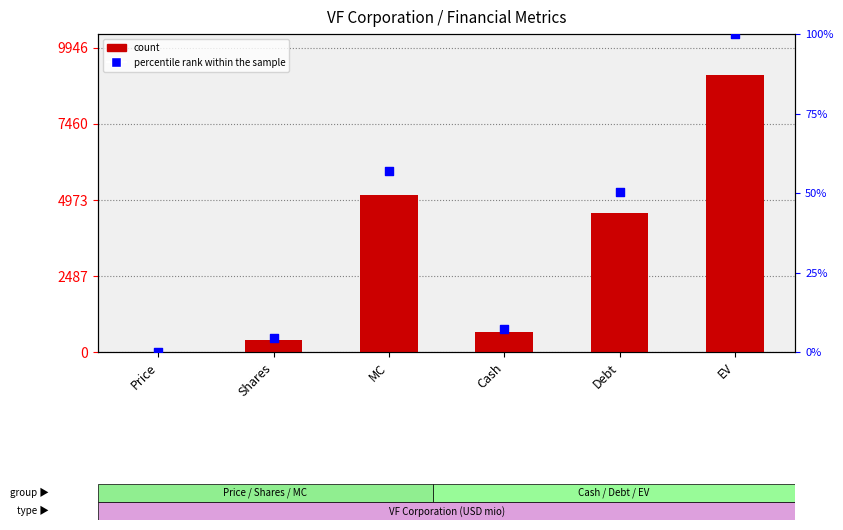

Which series reaches the minimum Y coordinate?

percentile rank within the sample